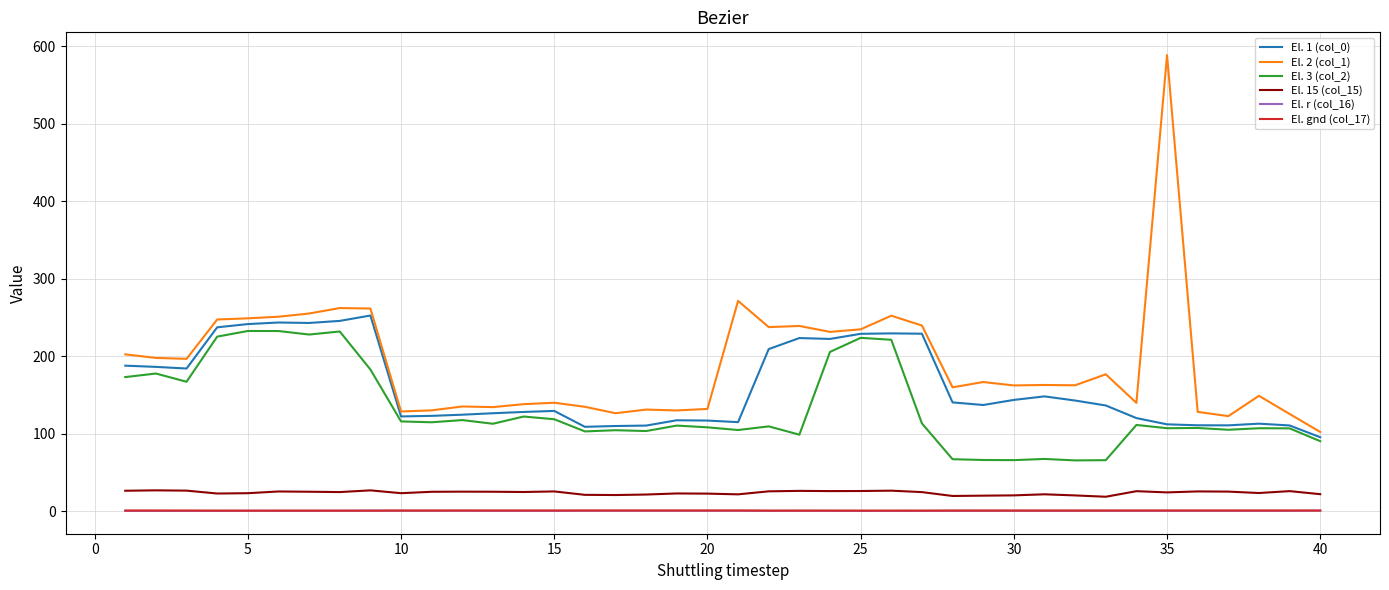

True or false: El. 2 (col_1) and El. r (col_16) cross at least once.

False